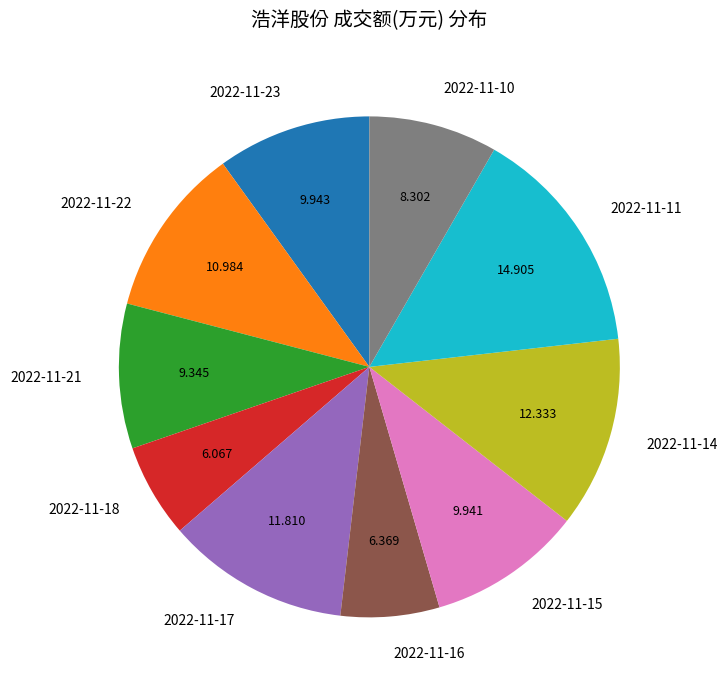

Do 2022-11-16 and 2022-11-17 together represent more than half of the pie?

No